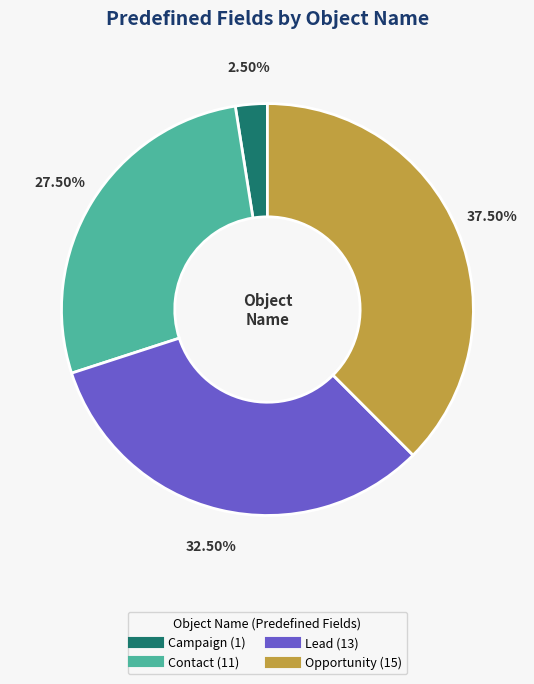

Is there a majority slice in this chart?

No